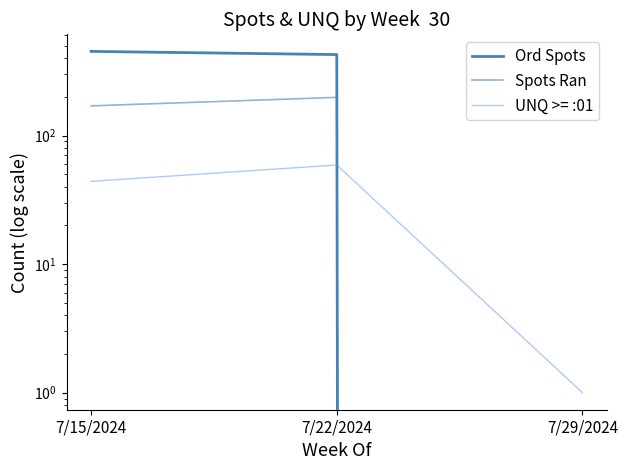

How many positive values does the Ord Spots series have?

2